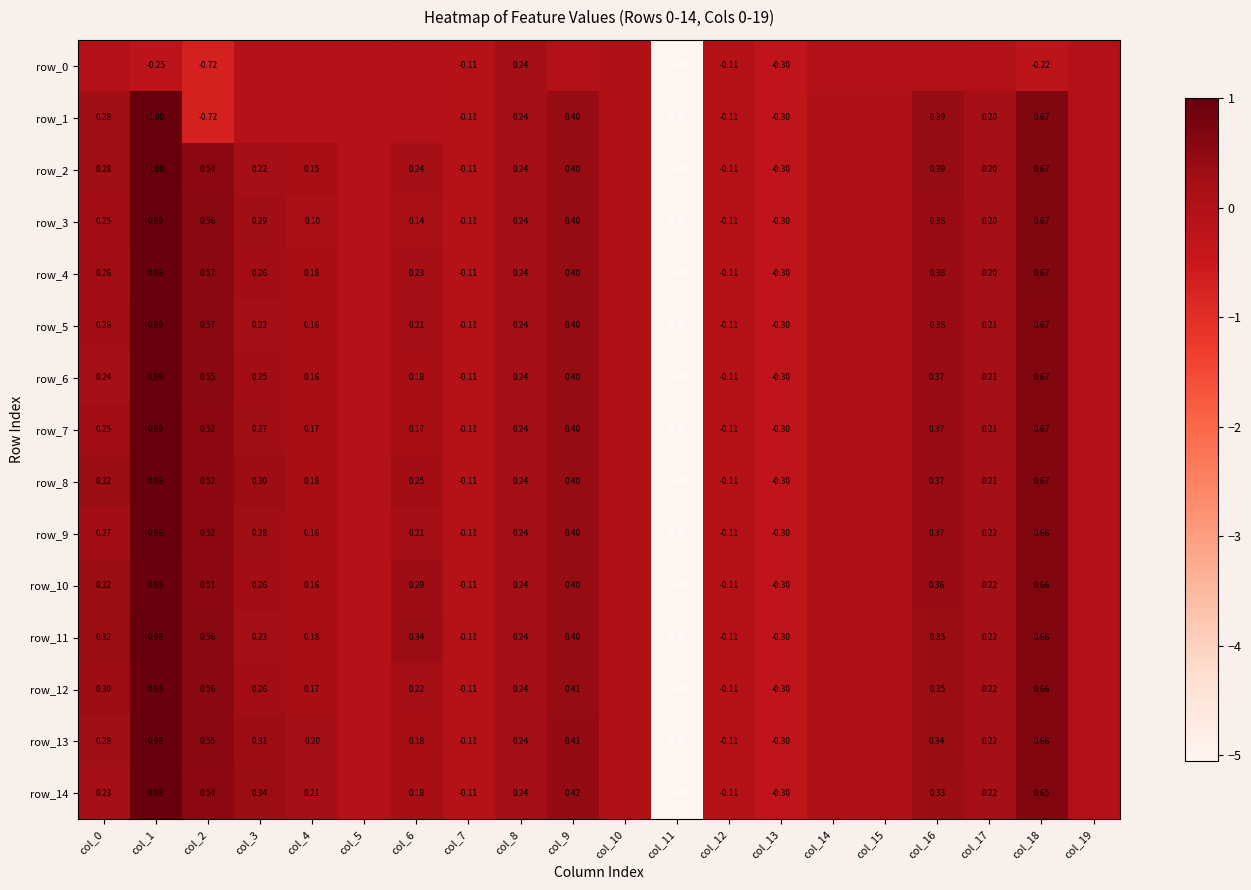

List the labels in order of row_12 value, largest first.

col_1, col_18, col_2, col_9, col_16, col_0, col_3, col_8, col_6, col_17, col_4, col_14, col_10, col_15, col_19, col_5, col_7, col_12, col_13, col_11